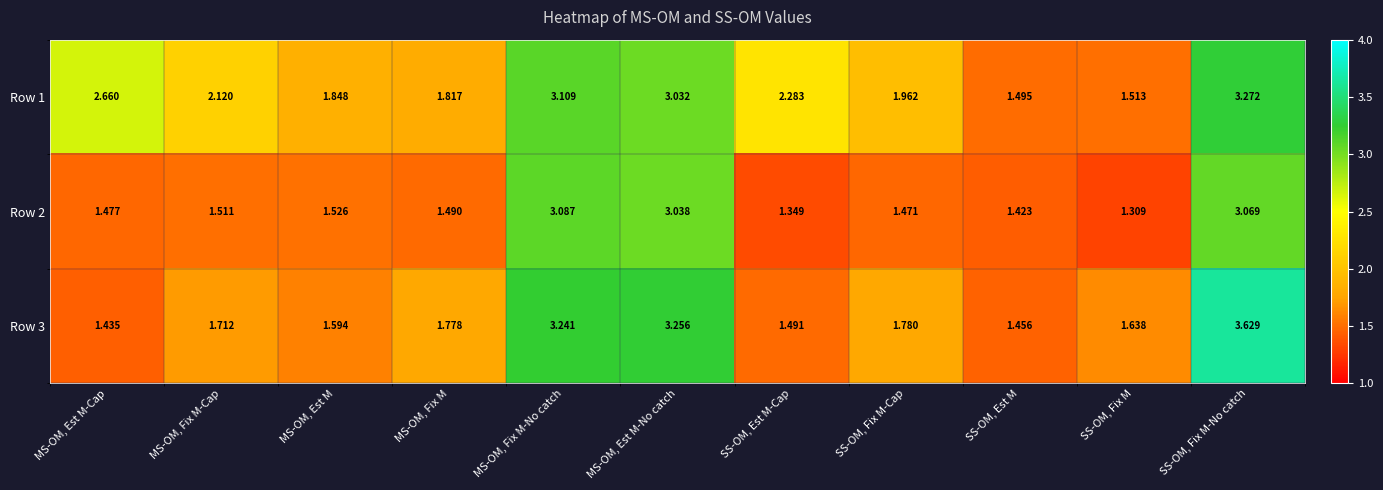

List the series in order of their peak value, lowest first.

Row 2, Row 1, Row 3